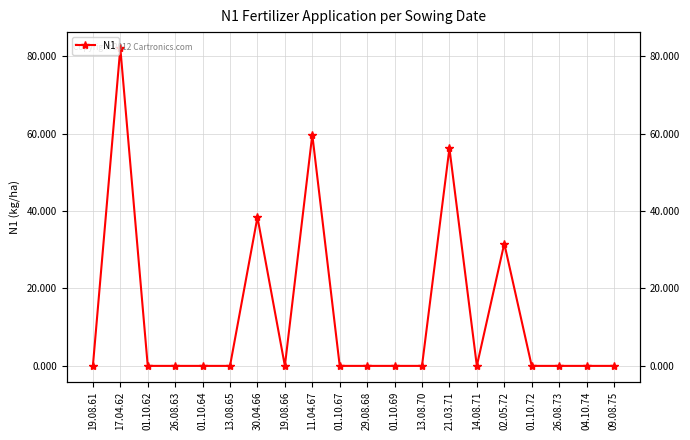

How many points are higher than both their immediate neighbors (excluding endpoints)?

5